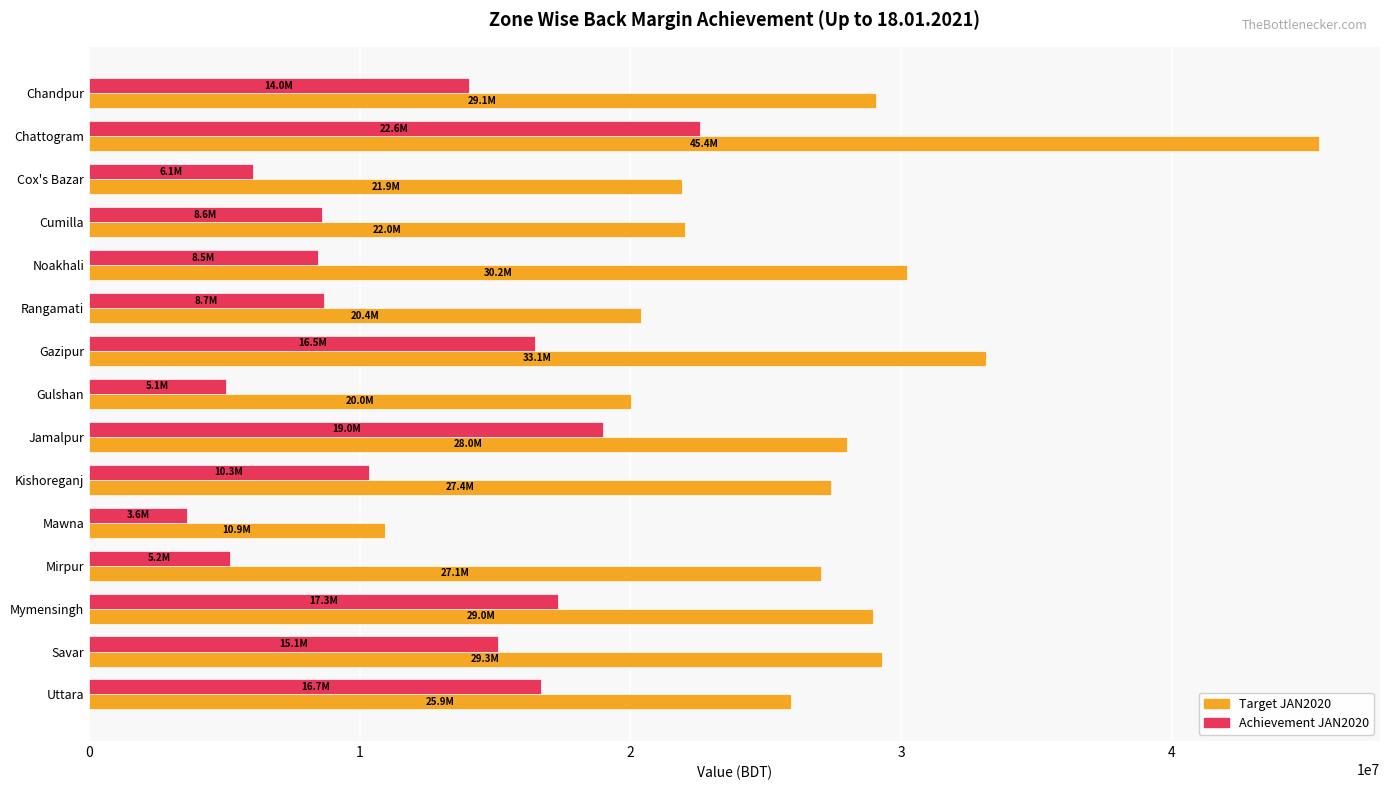

What is the sum of all Target JAN2020 values?

399763562.7